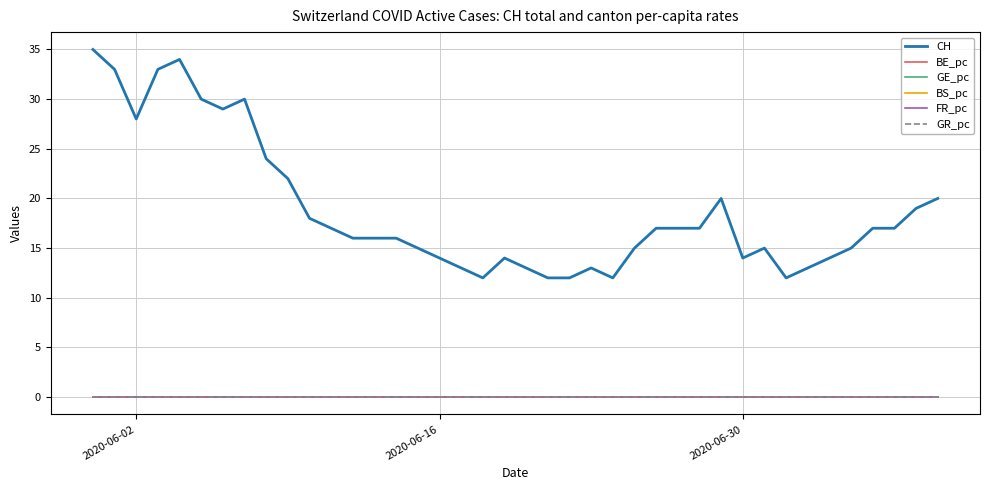

Which series has the largest total across all categories?

CH